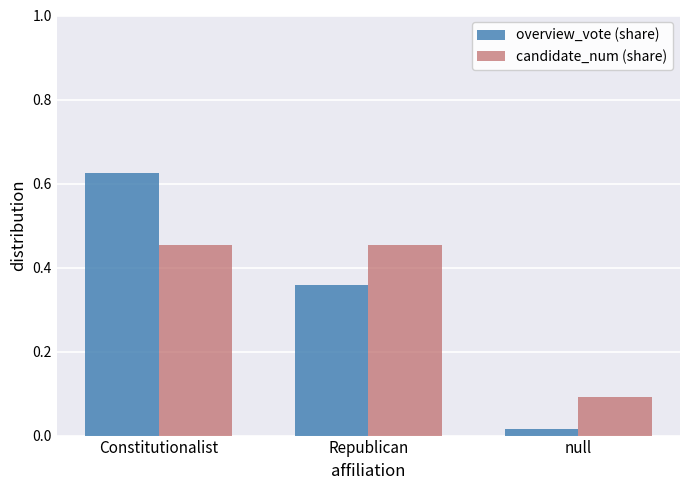

What is the difference between the maximum and second lowest values in the overview_vote (share) series?

0.3